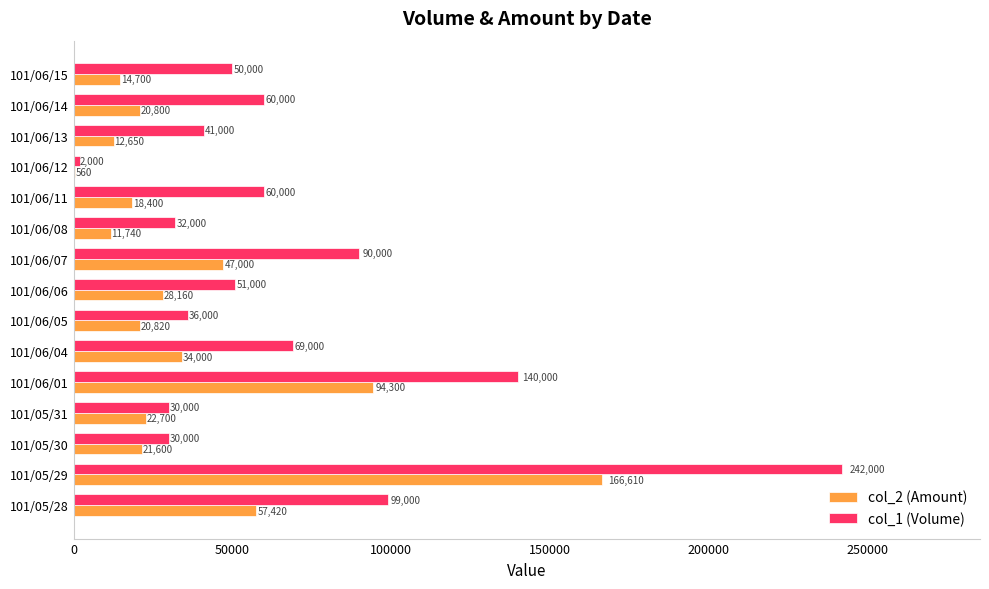

Which series changed the most between 101/06/07 and 101/06/08?

col_1 (Volume)